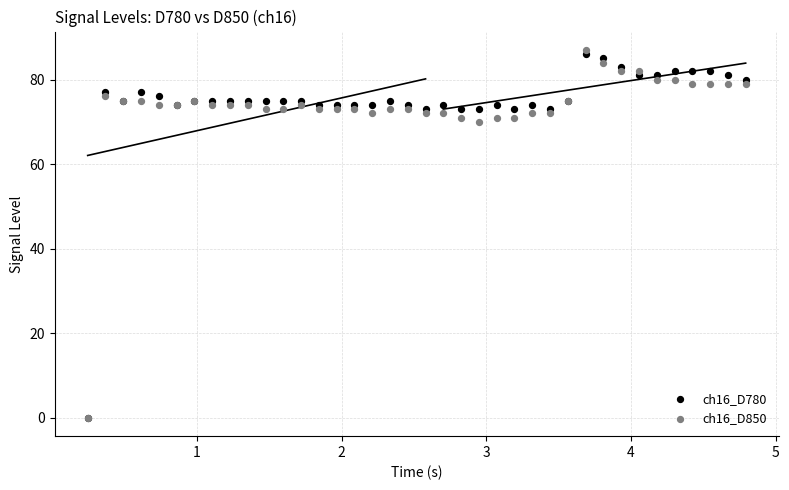

Across all series, what Y value is closest to 43?

70